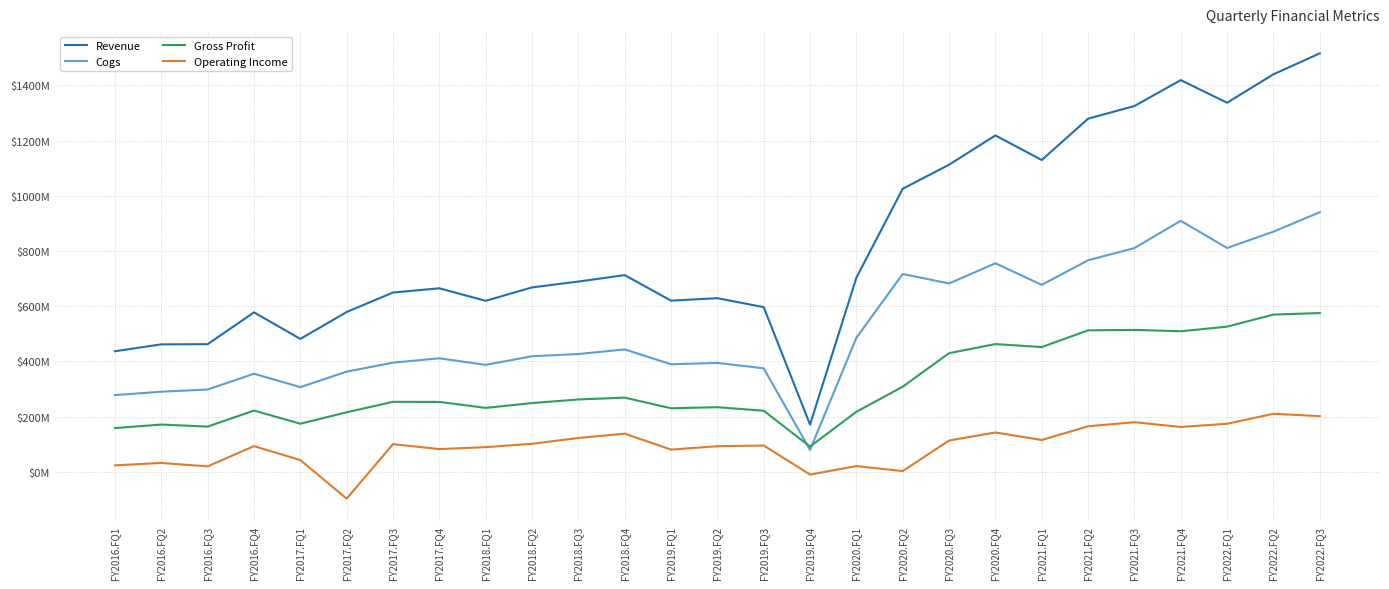

Is this an area chart (filled region under the line)?

No